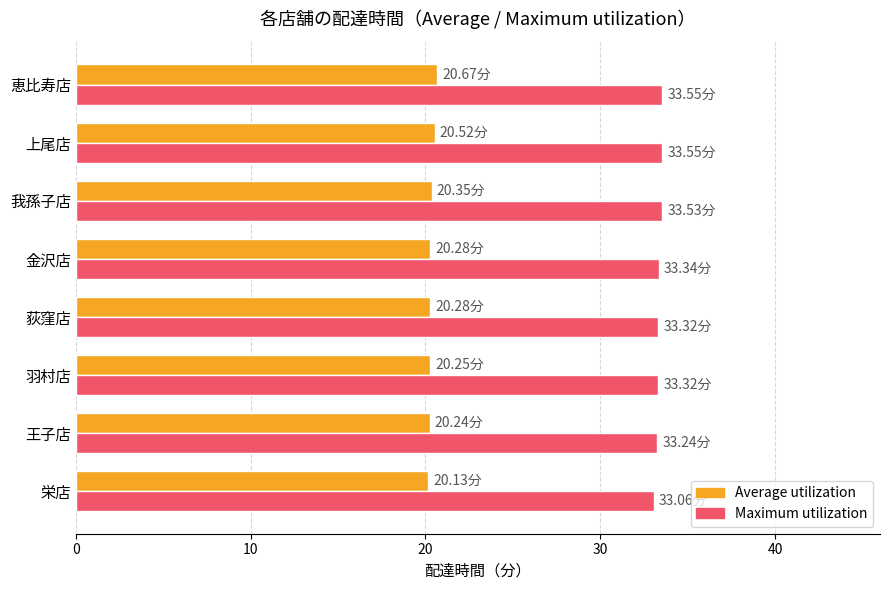

What is the average value of the Maximum utilization series?

33.4